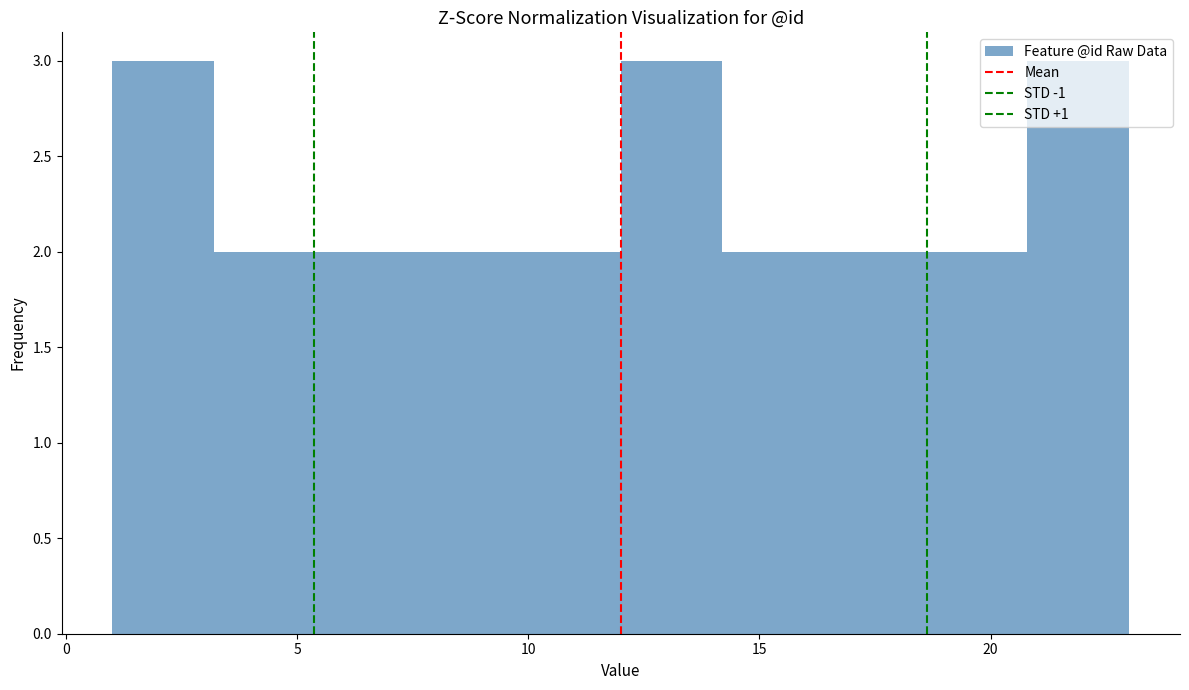

Reading left to right, transcribe this chart: for each bar, give the range it covers on the x-axis and its height. Neither the bar edges nor the heights are printed on the chart, so give them approximately, as read against the axes.

1.0 to 3.2: 3
3.2 to 5.4: 2
5.4 to 7.6: 2
7.6 to 9.8: 2
9.8 to 12.0: 2
12.0 to 14.2: 3
14.2 to 16.4: 2
16.4 to 18.6: 2
18.6 to 20.8: 2
20.8 to 23.0: 3